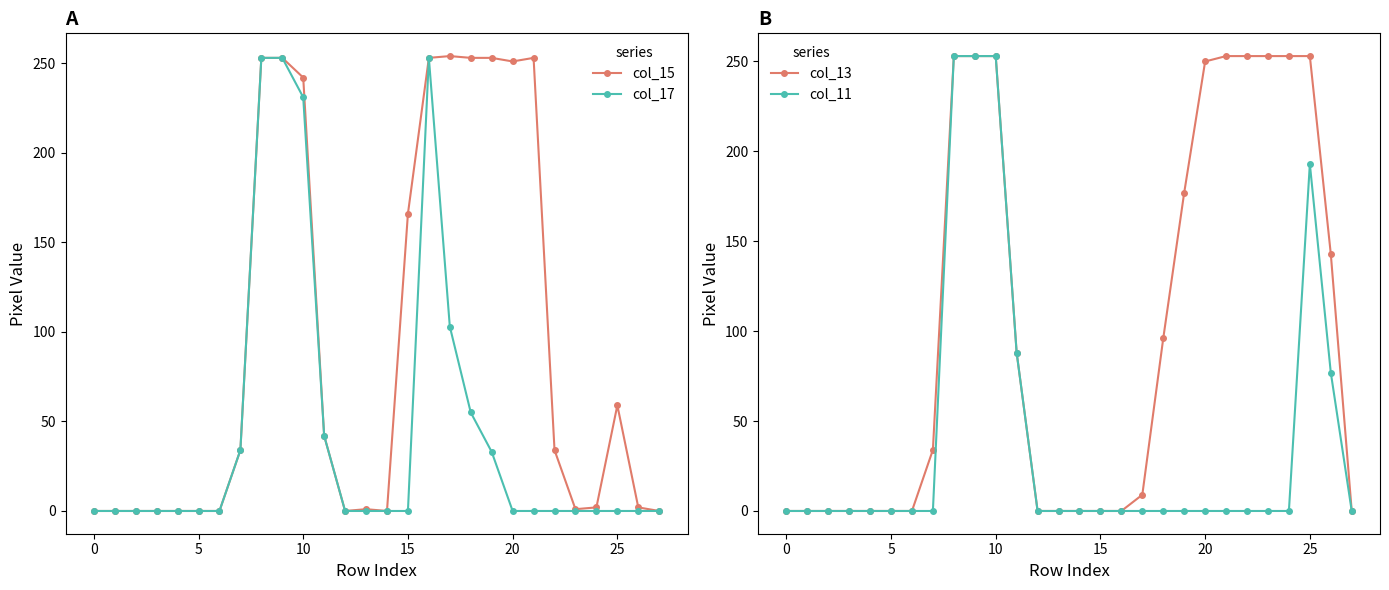

What is the difference between the maximum and second lowest values in the col_17 series?

253